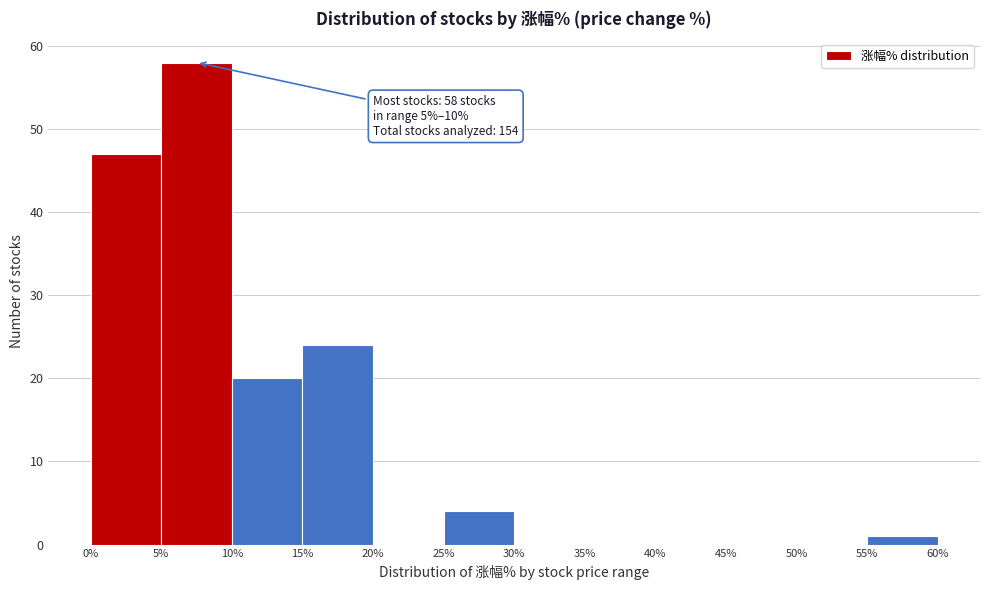

Which range on the x-axis has the tallest bar?

5% to 10%